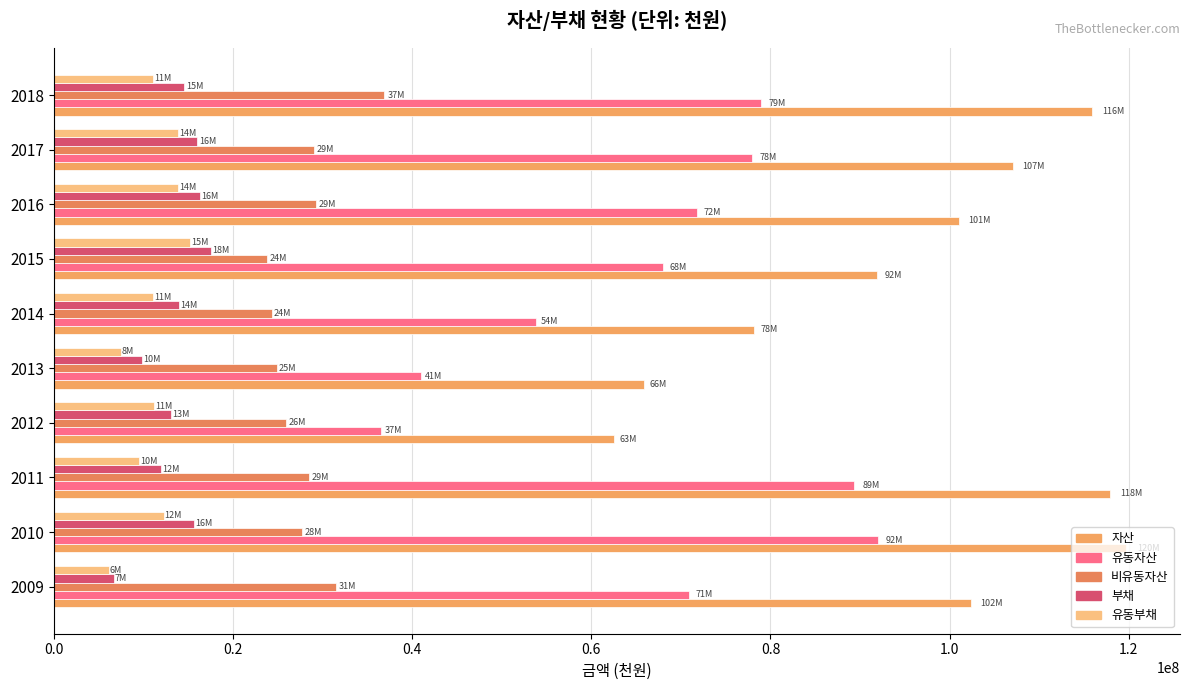

What is the average value of the 비유동자산 series?

28184651